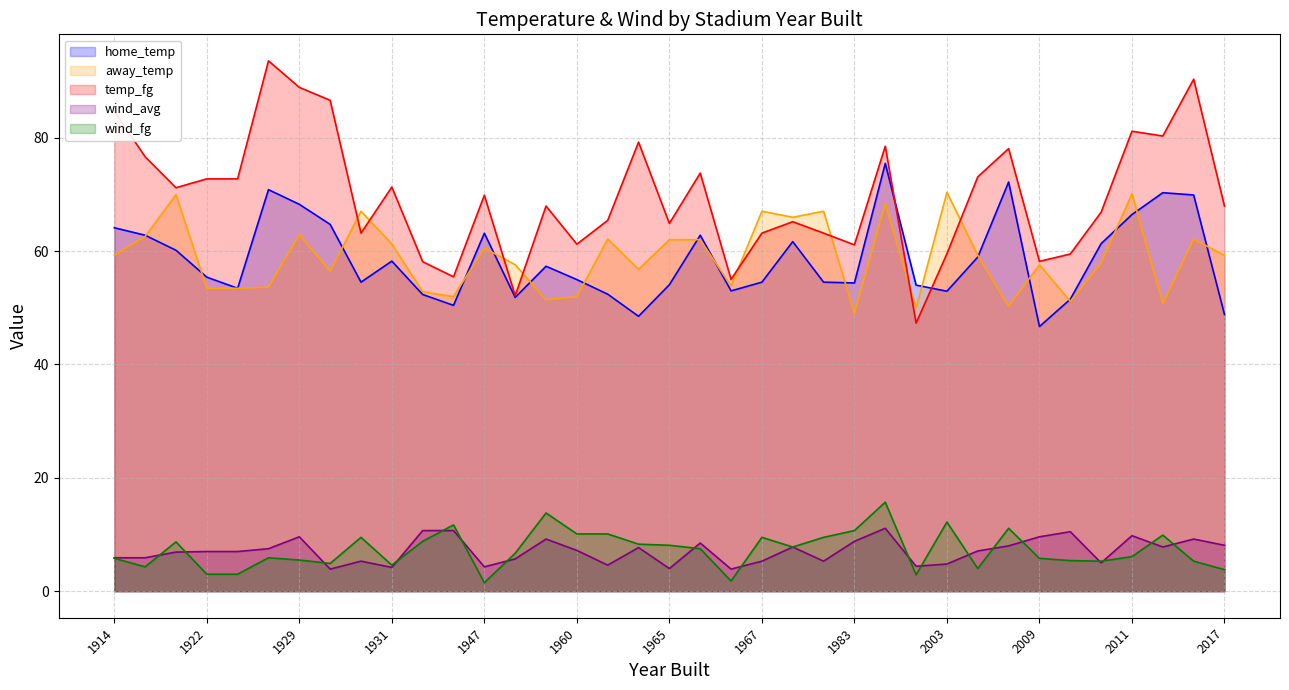

How many data points in wind_avg are above 7?

19